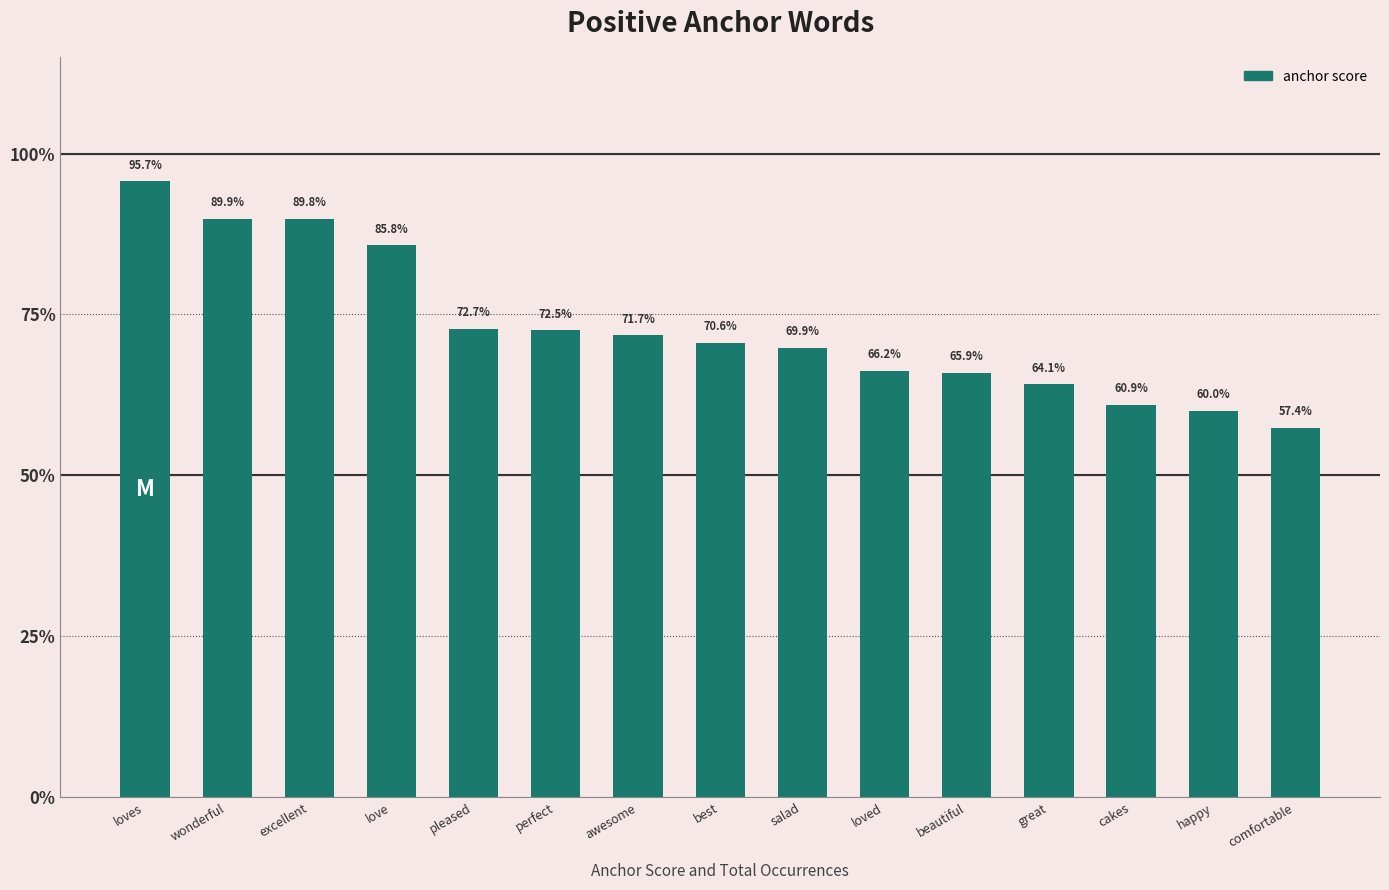

What is the label of the 1st bar from the right?

comfortable